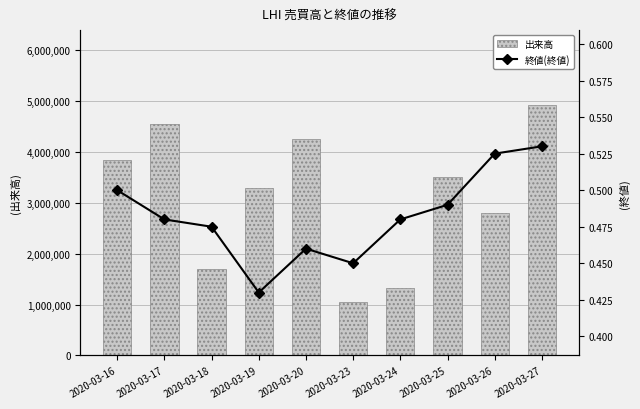

Does the chart contain stacked bars?

No